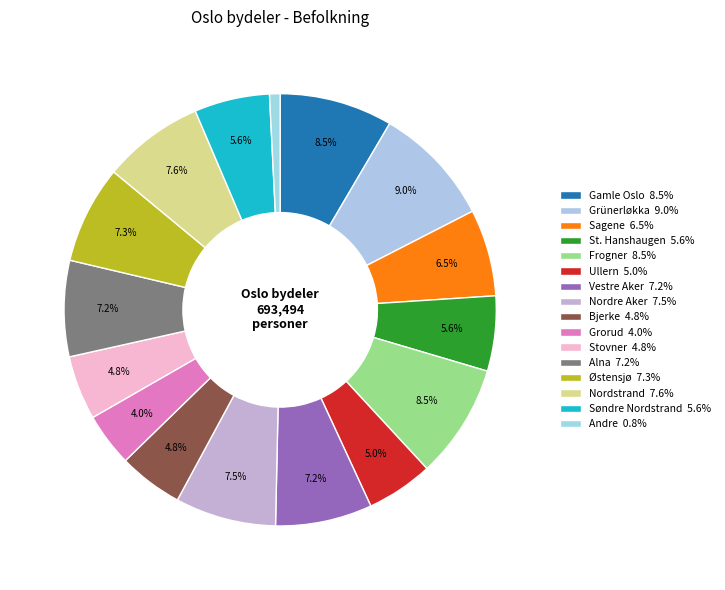

Is there a majority slice in this chart?

No